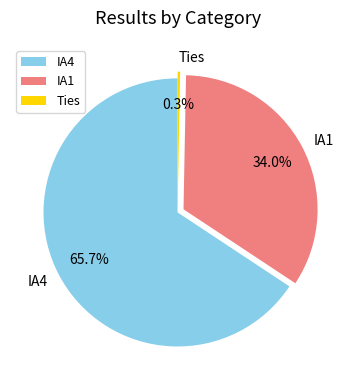

How many segments does this pie chart have?

3